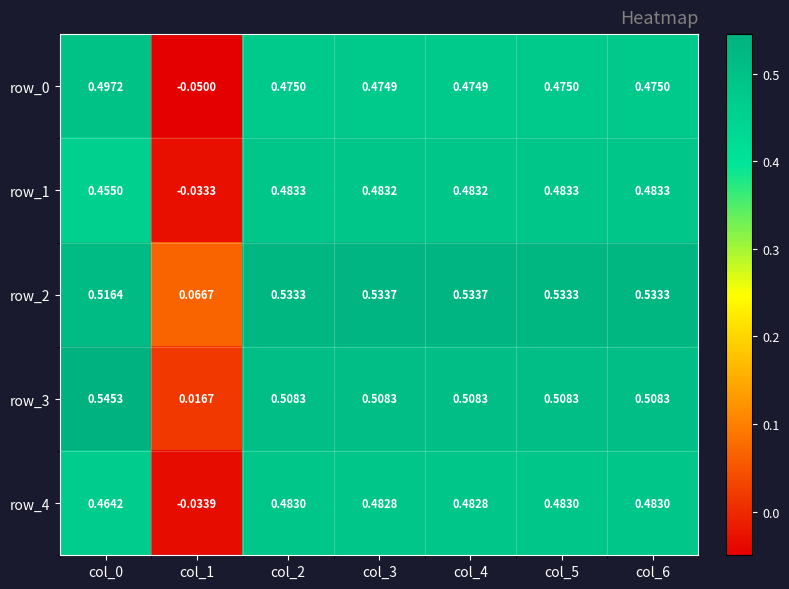

Is the value of row_3 at col_2 greater than the value of row_0 at col_2?

Yes